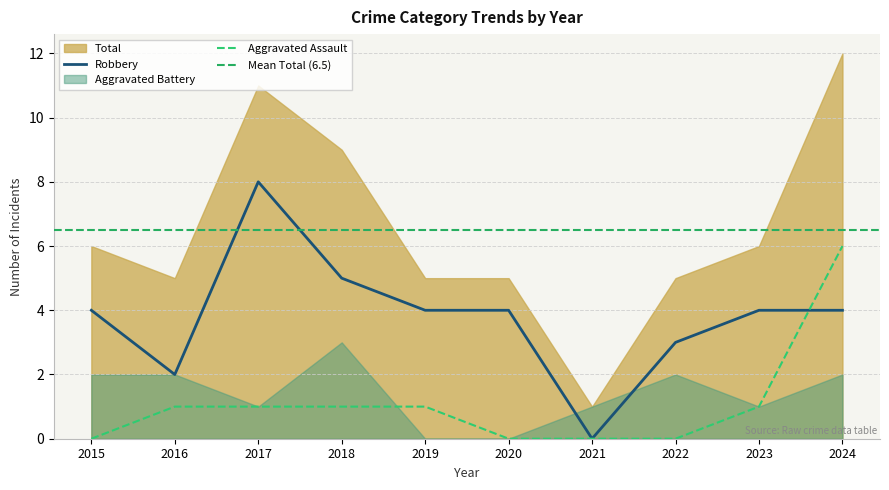

Is the value of Robbery at 2017 greater than the value of Aggravated Assault at 2017?

Yes